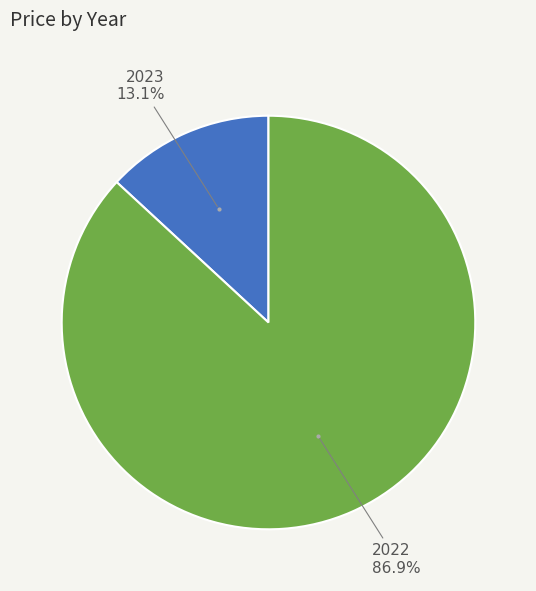

Does any single category account for the majority?

Yes